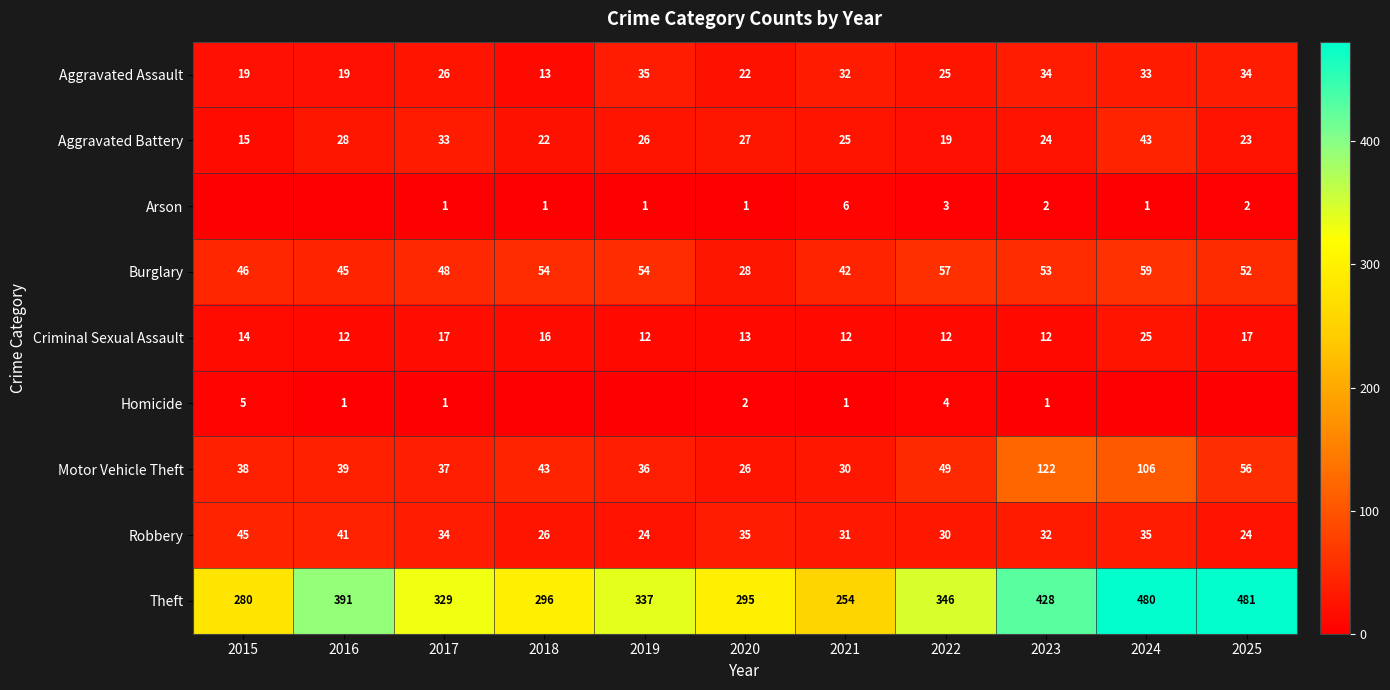

At how many categories does at least one series exceed 44?

11